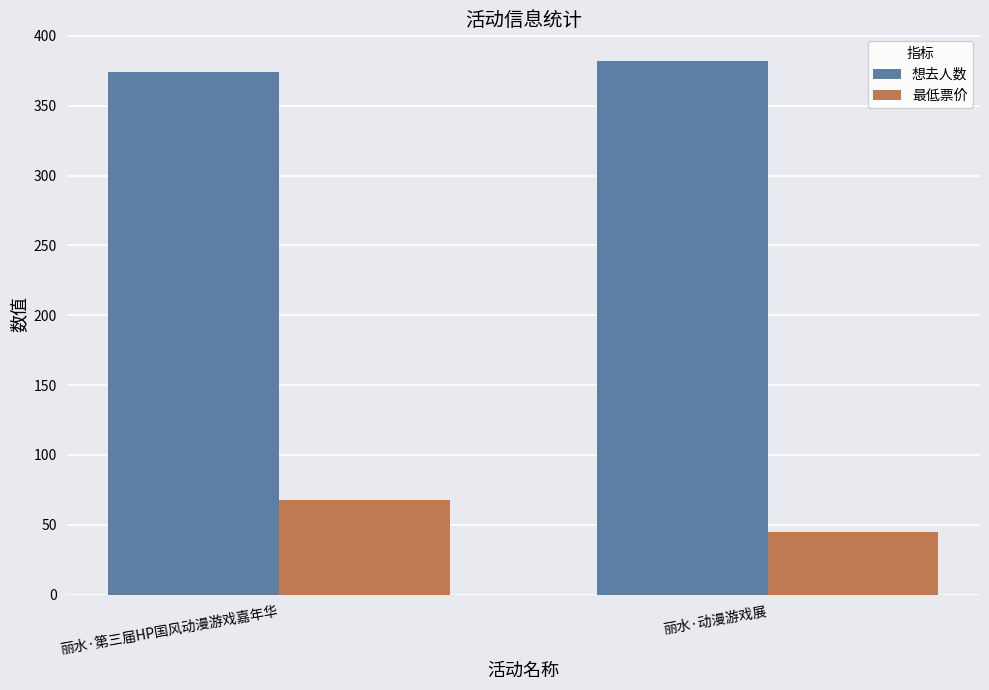

What position from the right is 丽水·动漫游戏展?

1